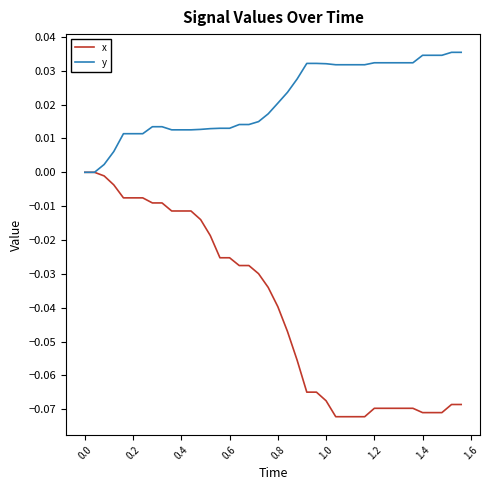

Which series has the largest range (max minus min)?

x